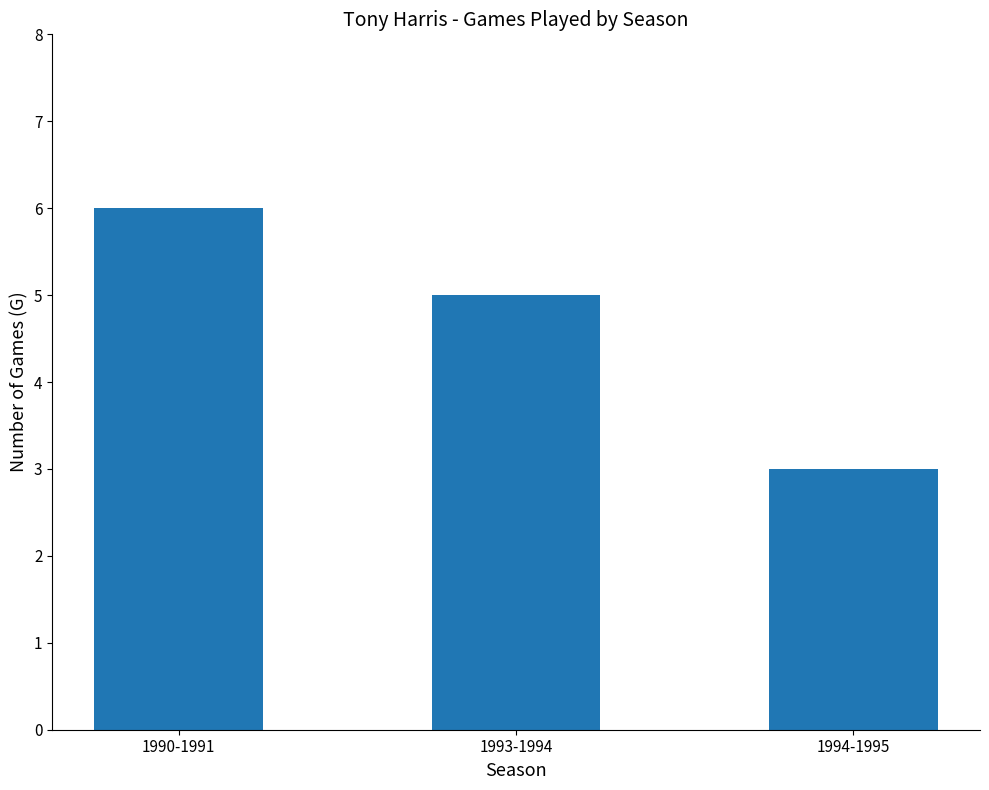

Does the chart contain any negative values?

No